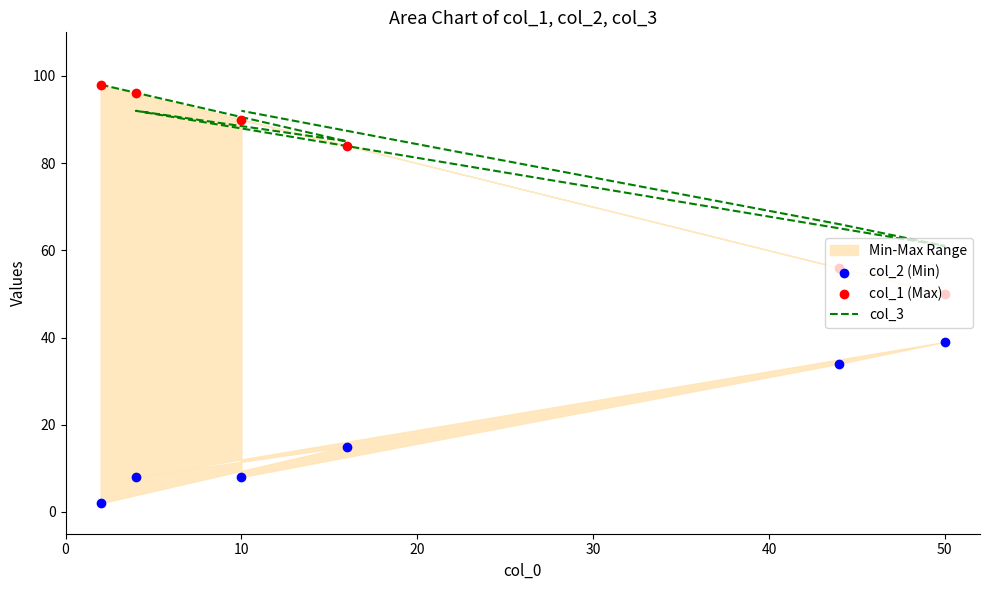

What is the total value across all series at 10?

184